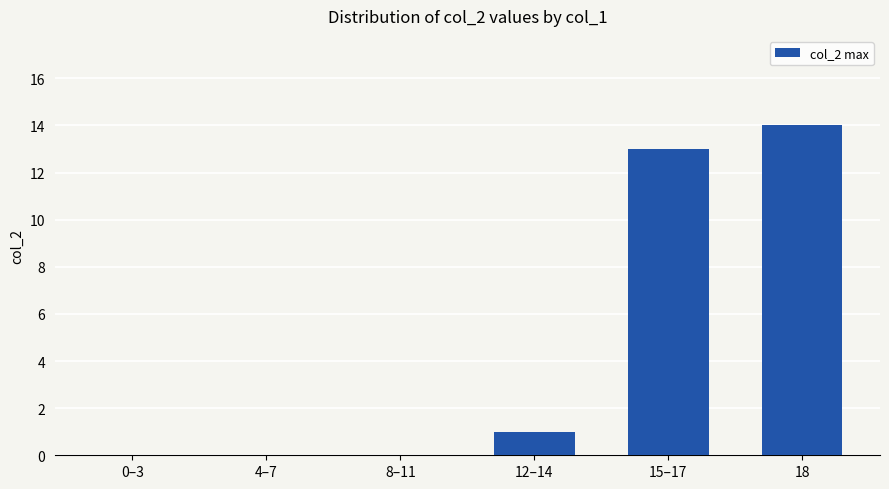

Reading left to right, list all the values displayed in this chart.

0	0	0	1	13	14